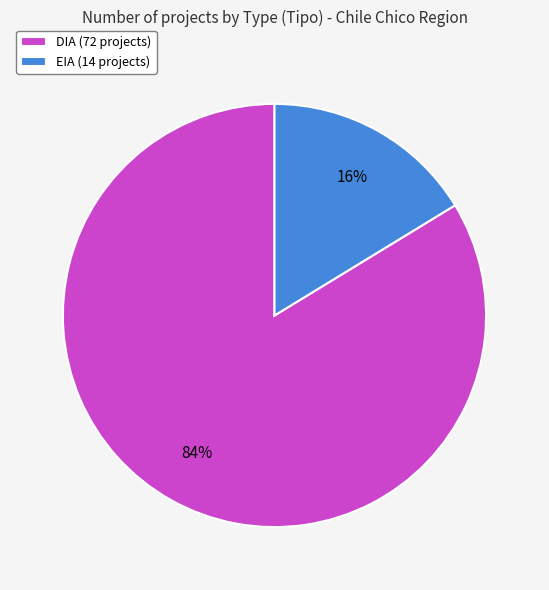

Is it true that EIA is 16% of the pie?

True